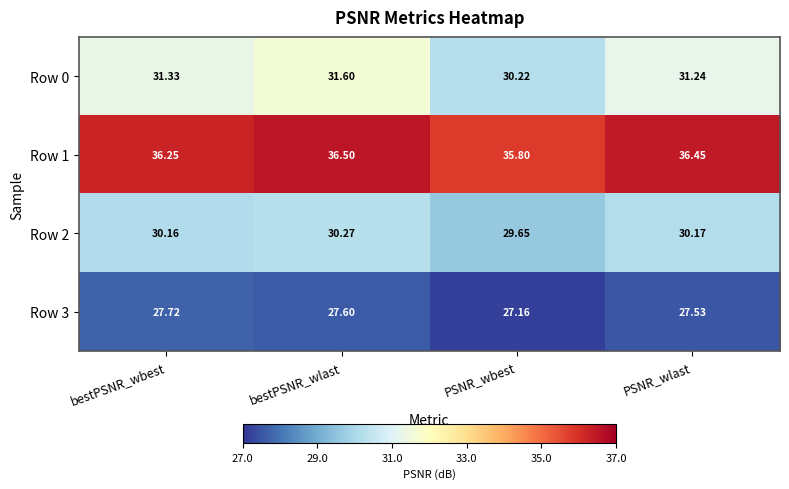

At which category does the chart reach its minimum across all series?

PSNR_wbest